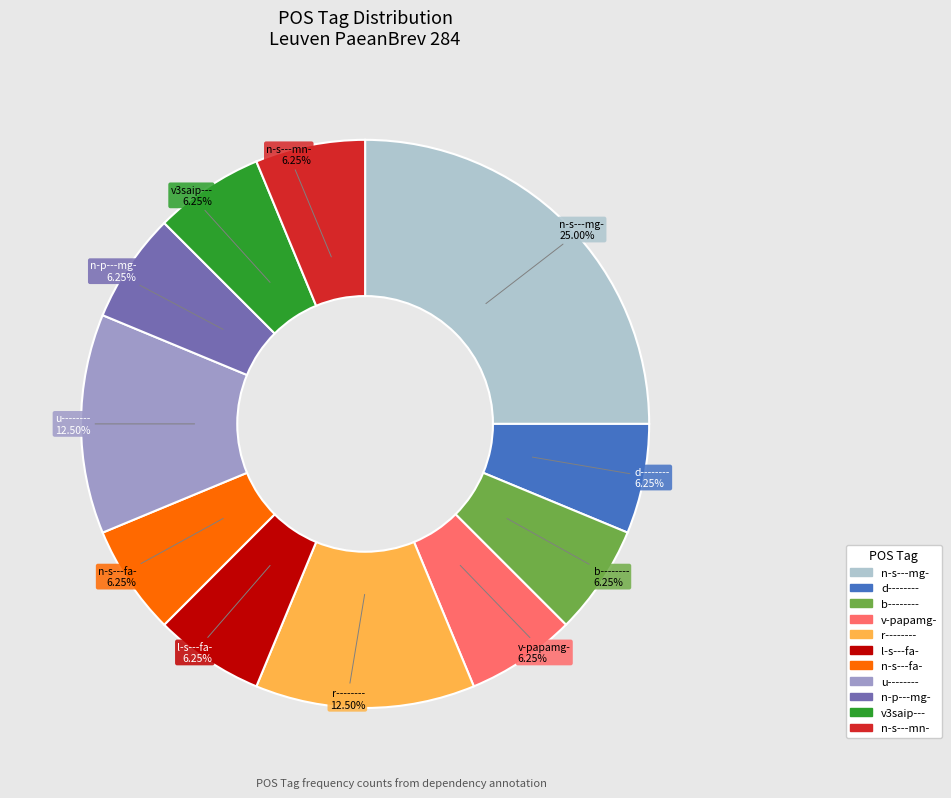

Is the sum of n-p---mg- and v3saip--- greater than half?

No